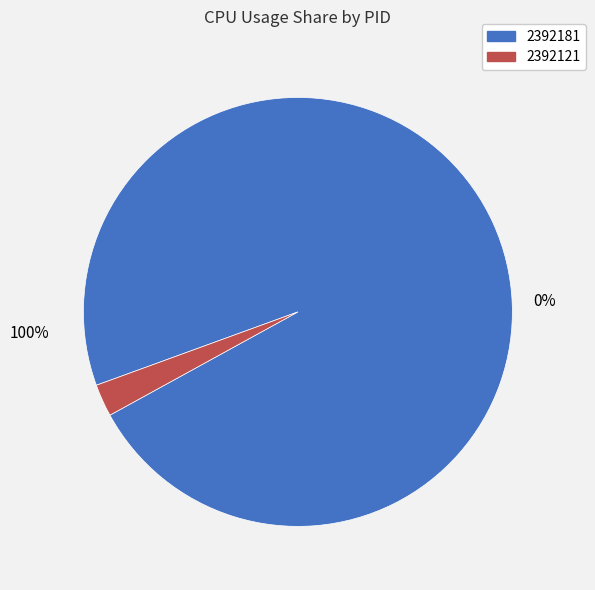

Is there any slice that represents more than half of the pie?

Yes